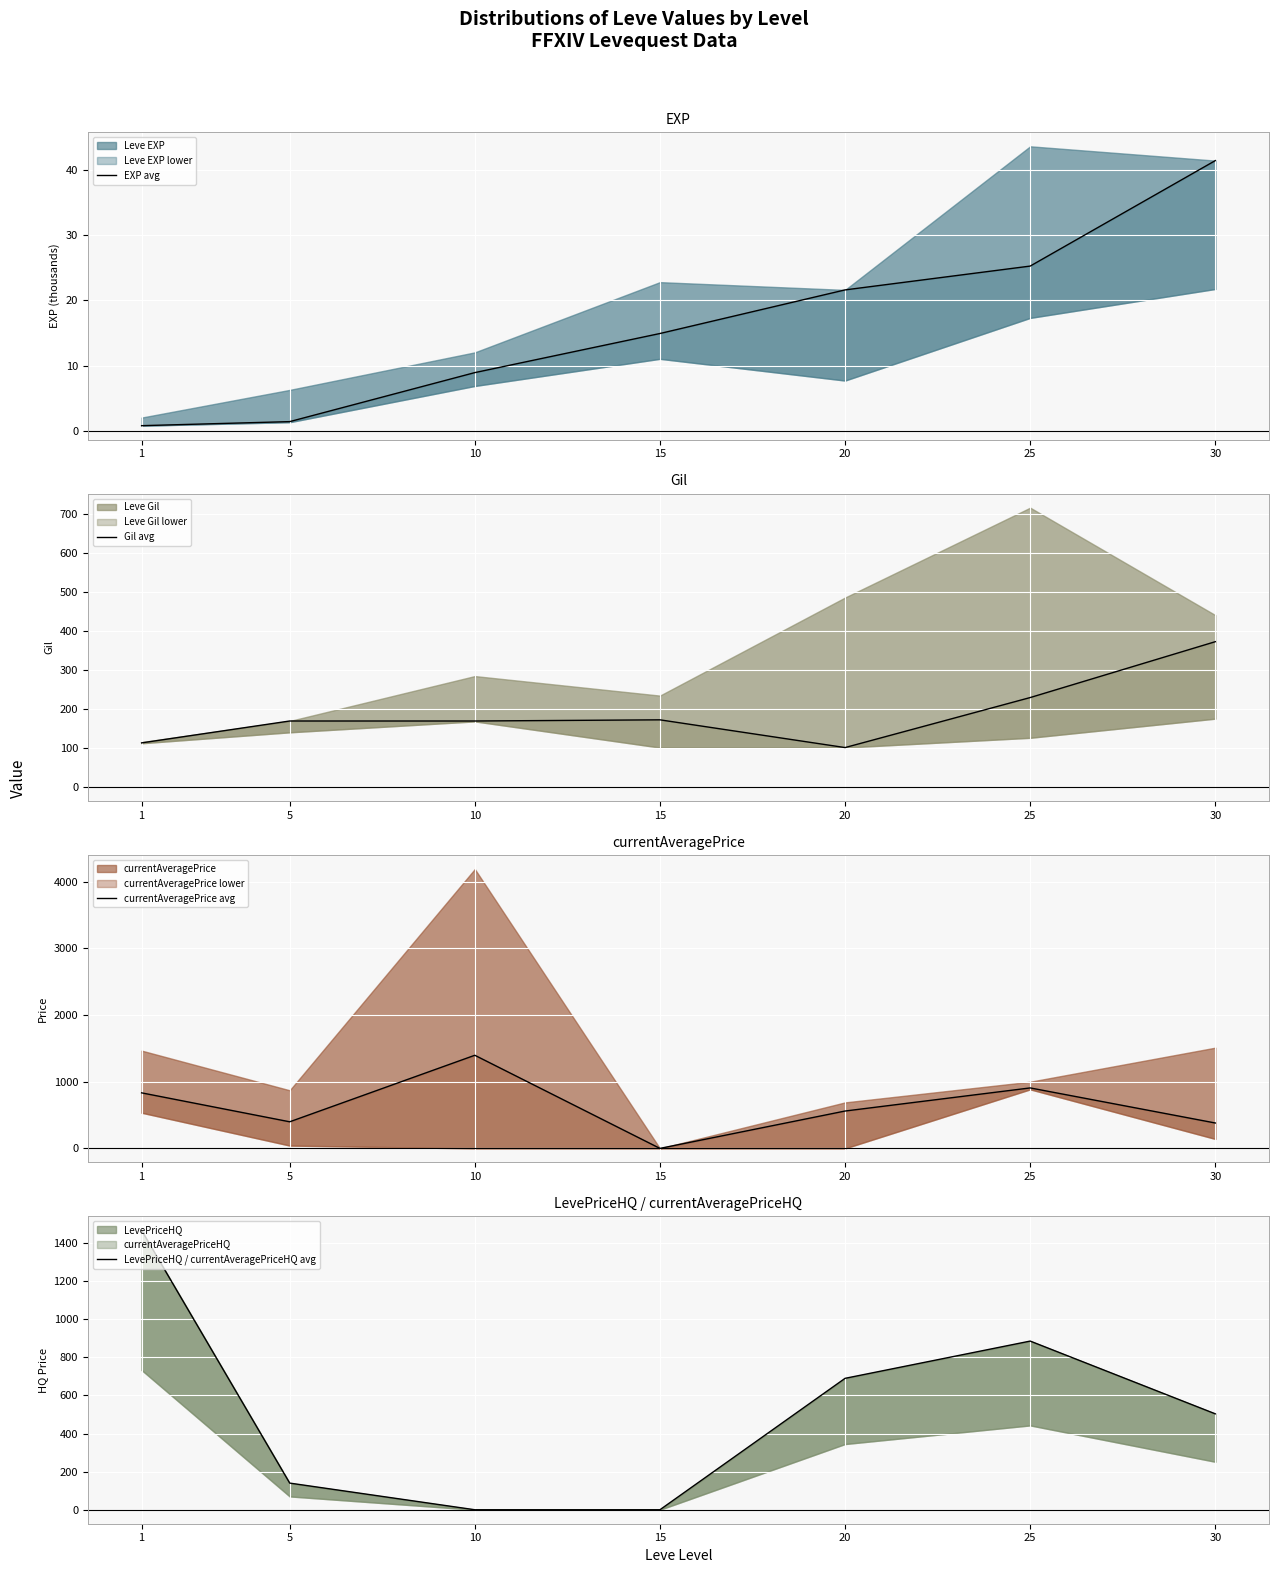

True or false: EXP avg and Gil avg intersect in this chart.

False